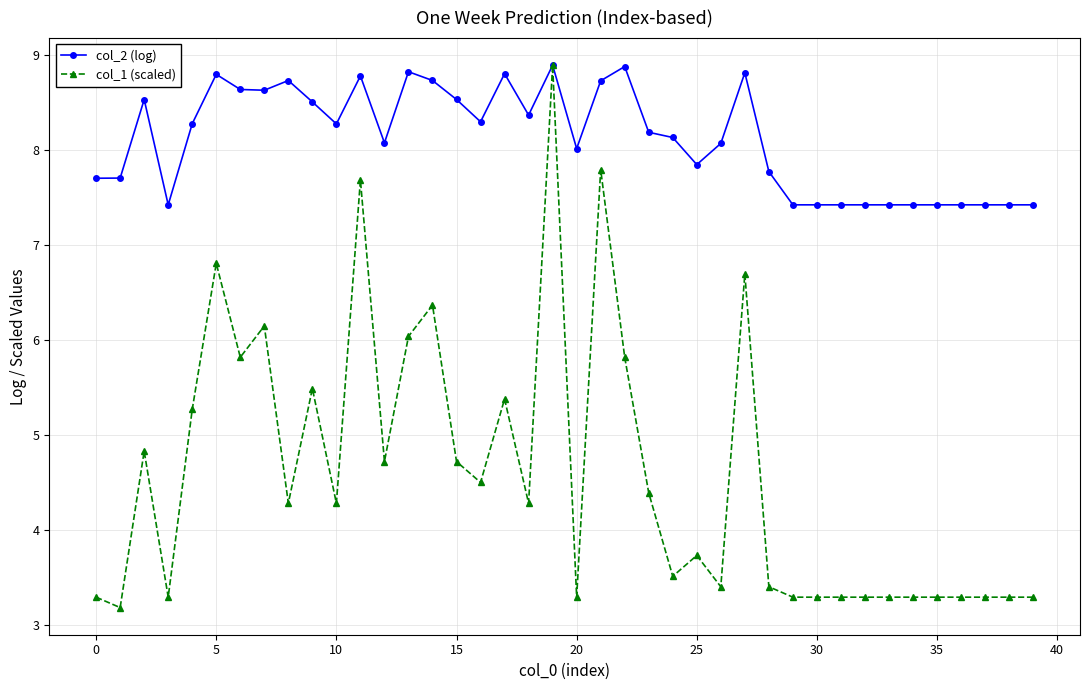

What is the value of the col_1 (scaled) point at the 2nd from the left?

3.2